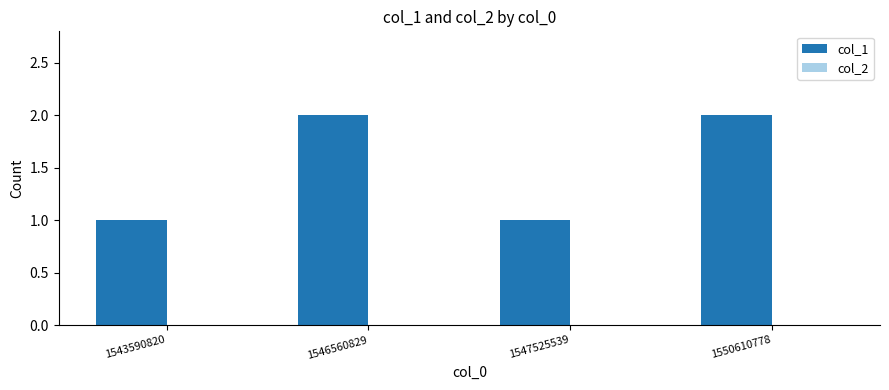

The value at 1543590820 is 1. True or false?

True